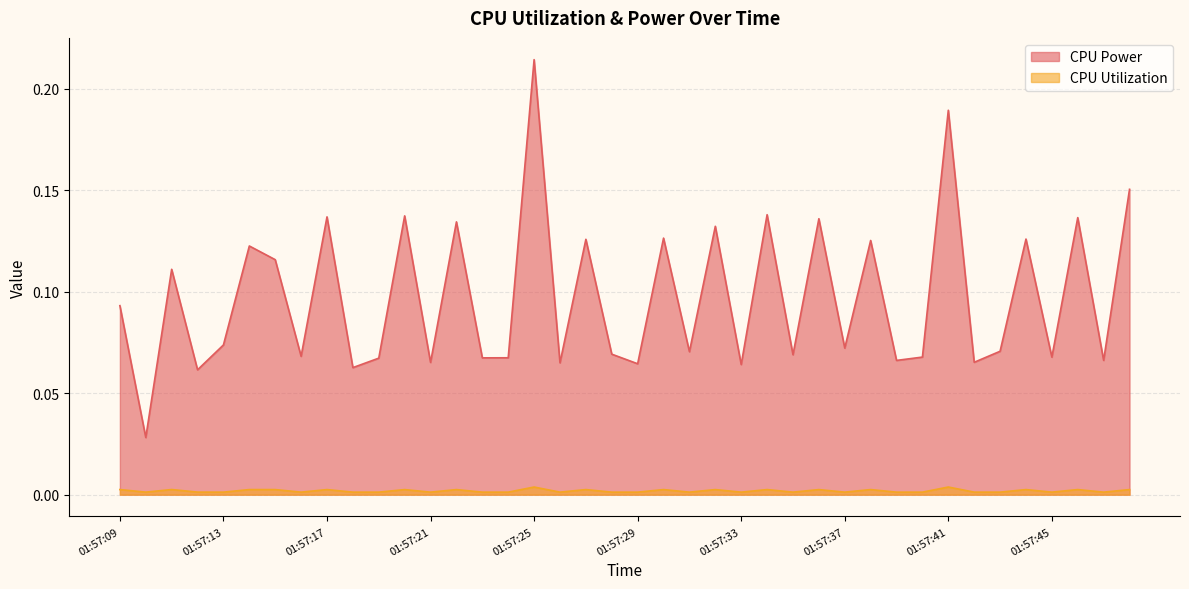

At which category does the chart reach its peak across all series?

01:57:25